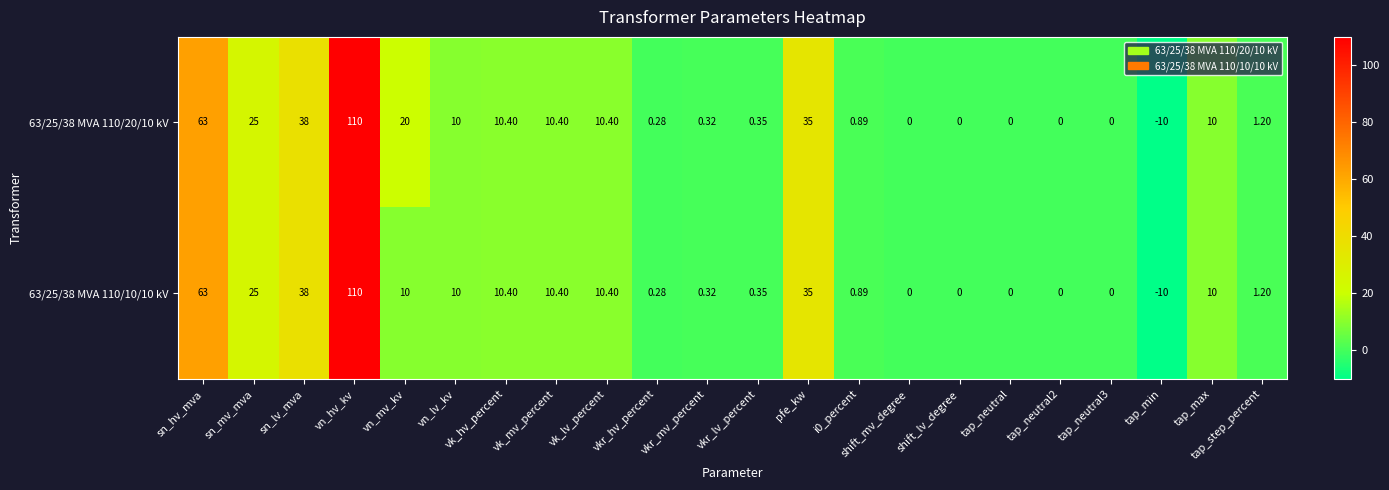

At which label does 63/25/38 MVA 110/20/10 kV first exceed 10?

sn_hv_mva